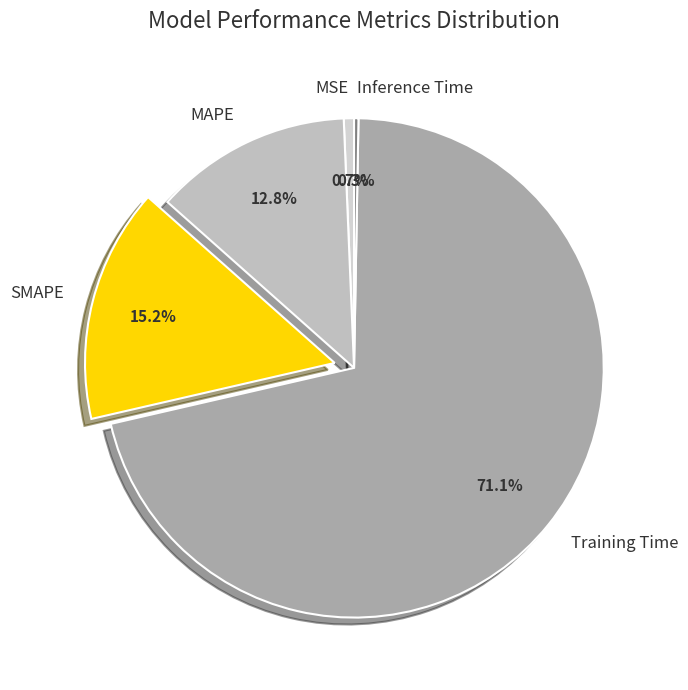

Which category has the biggest portion of the pie?

Training Time